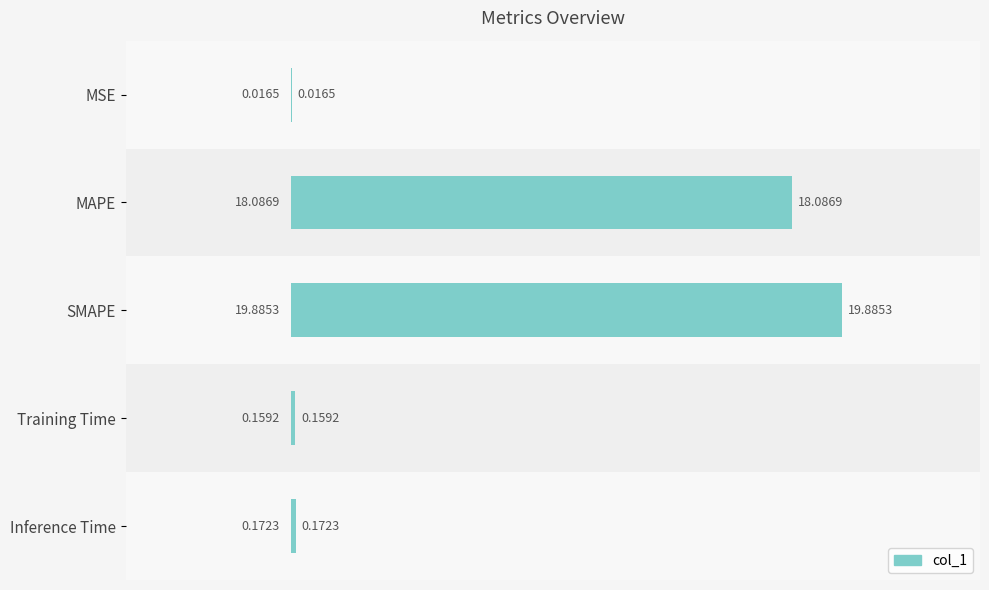

What is the change in value from MAPE to Inference Time?

-17.9